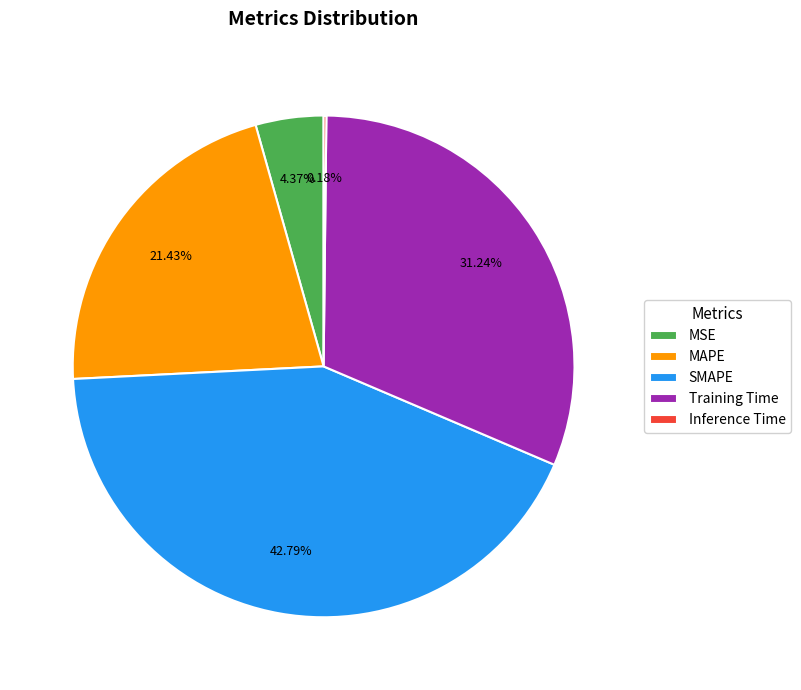

Does any single category account for the majority?

No